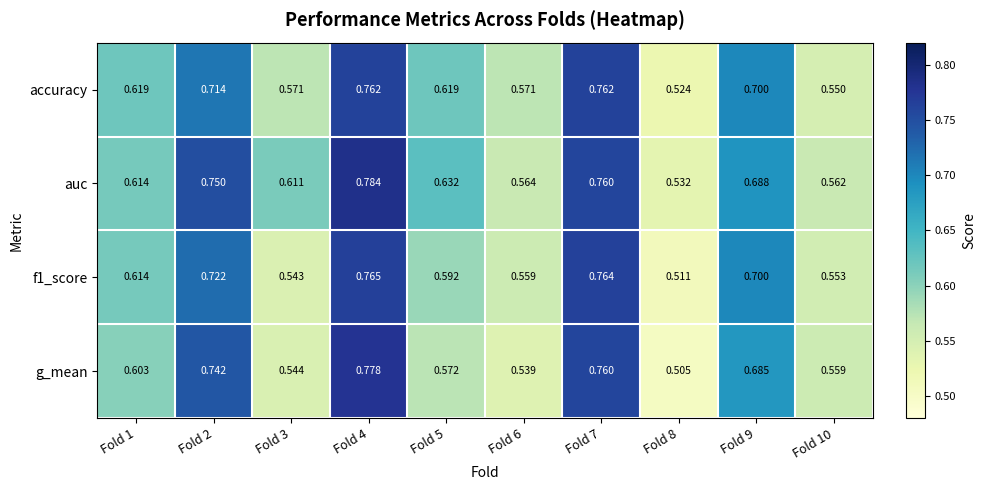

Is the value of f1_score at Fold 4 greater than the value of accuracy at Fold 5?

Yes